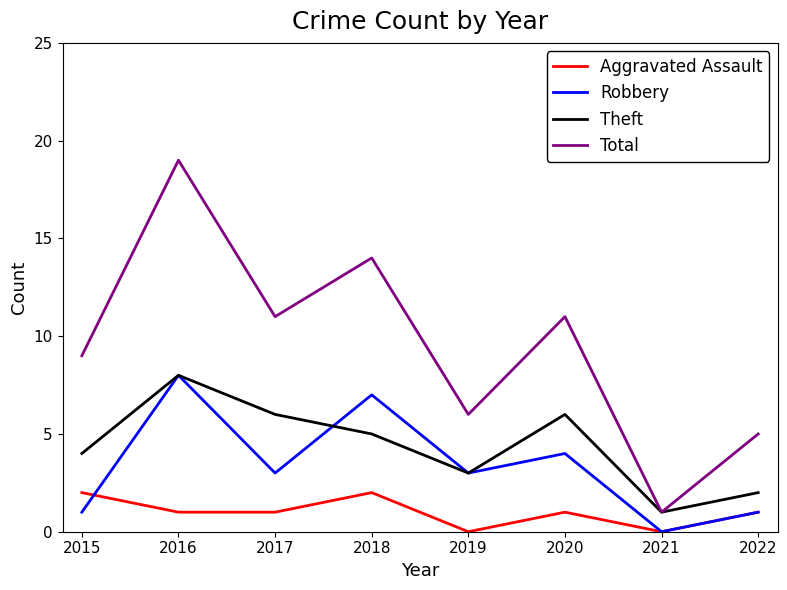

What is the difference between the maximum and second lowest values in the Robbery series?

7